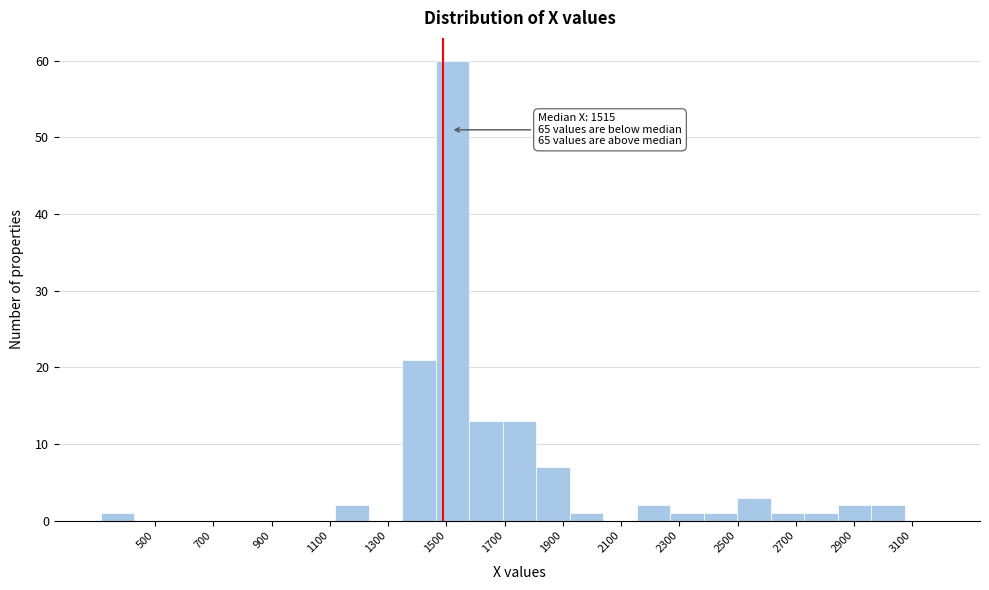

Over which range of the x-axis is the bar tallest?

1460 to 1580